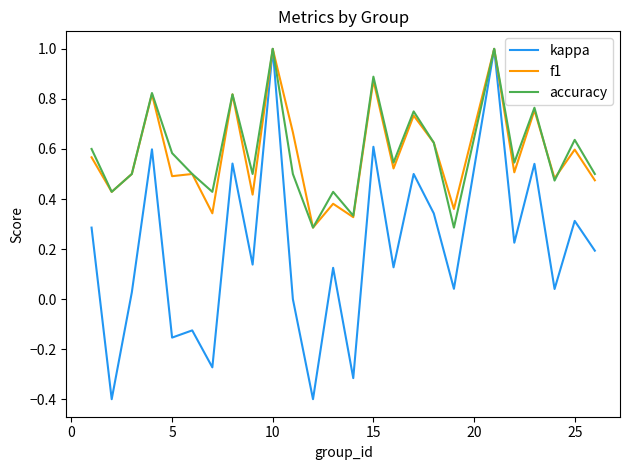

Which series has the largest range (max minus min)?

kappa